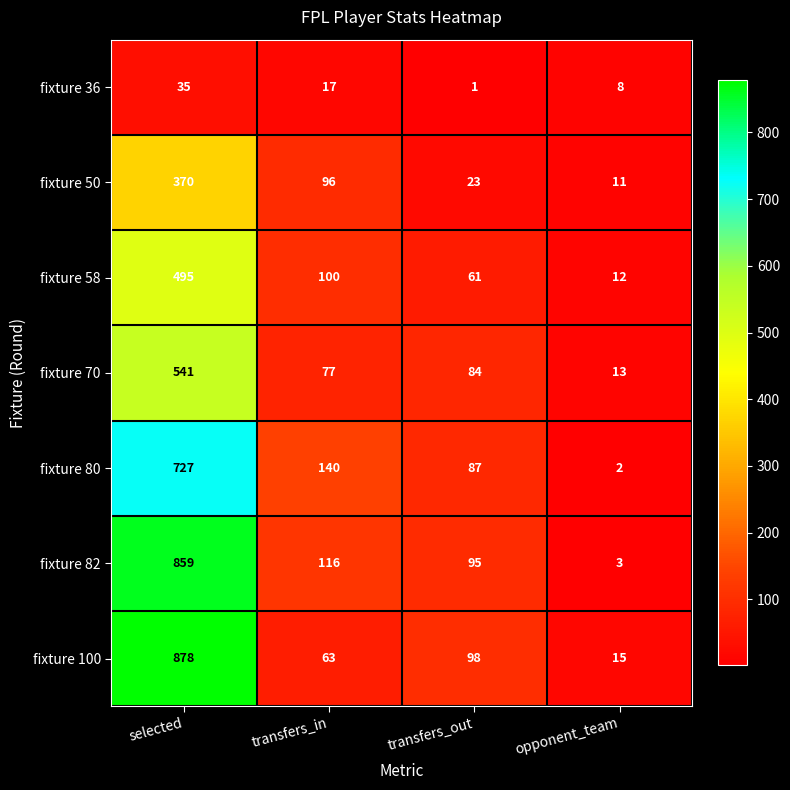

What is the sum of the fixture 70 values at transfers_in and selected?

618